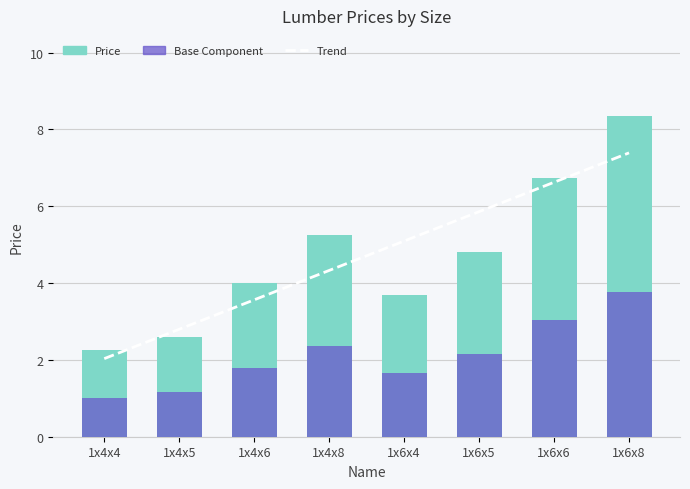

What is the value of the 3rd bar from the left?

4.0